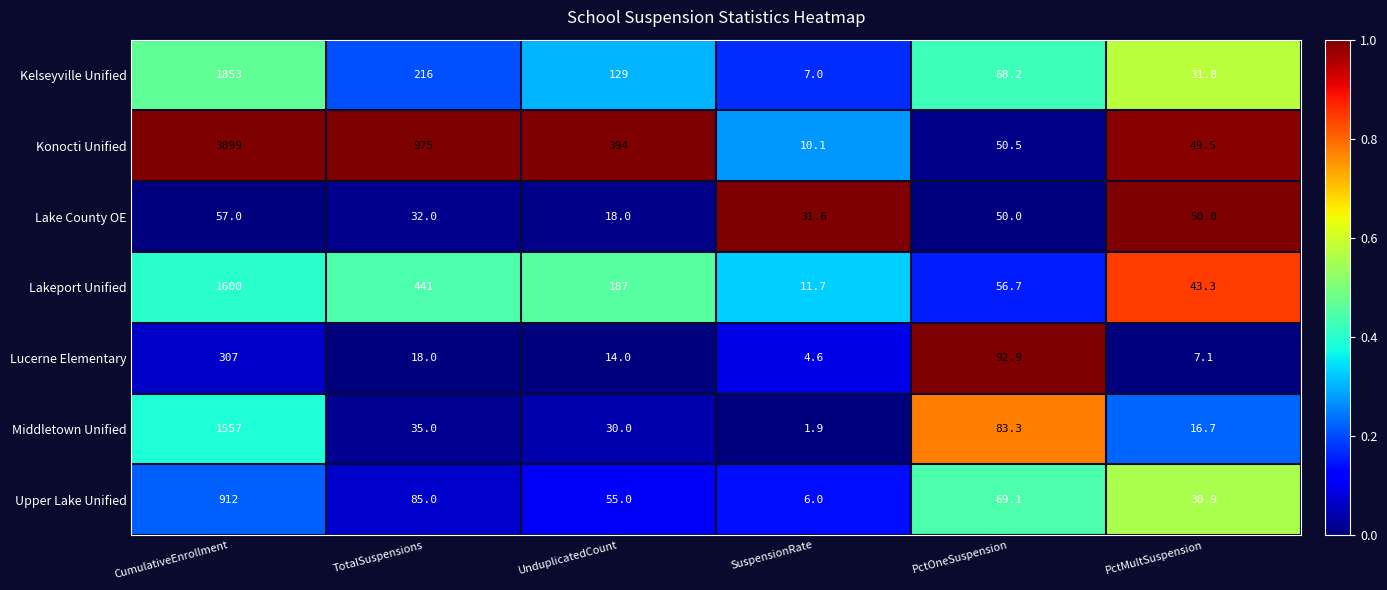

Rank the categories by Middletown Unified value from highest to lowest.

CumulativeEnrollment, PctOneSuspension, TotalSuspensions, UnduplicatedCount, PctMultSuspension, SuspensionRate